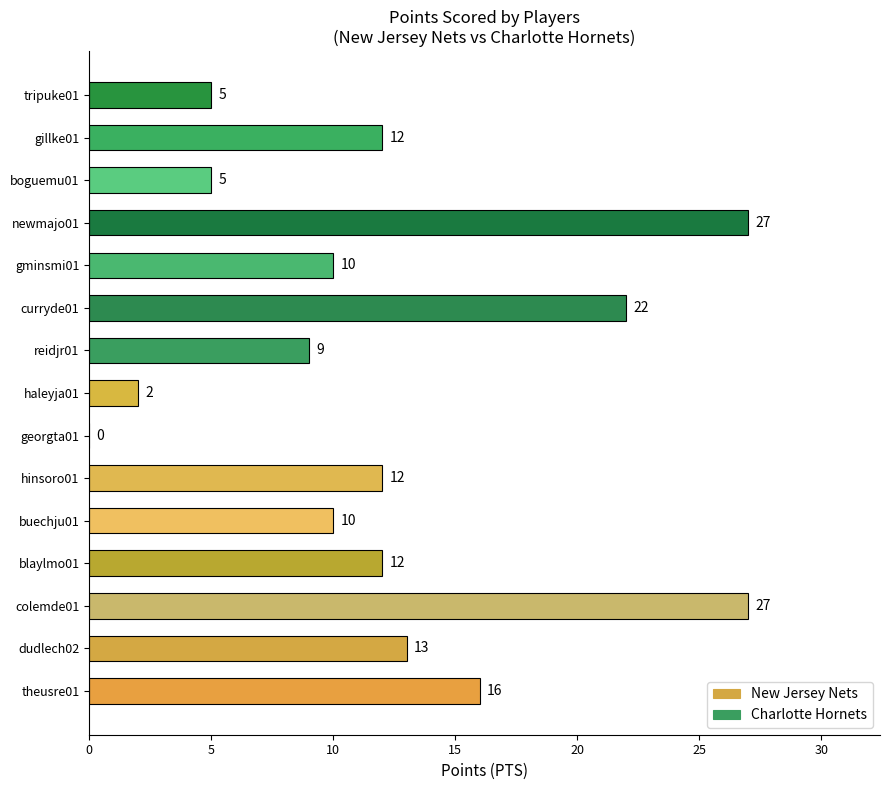

What value does the data have at reidjr01, to the nearest 5?

10